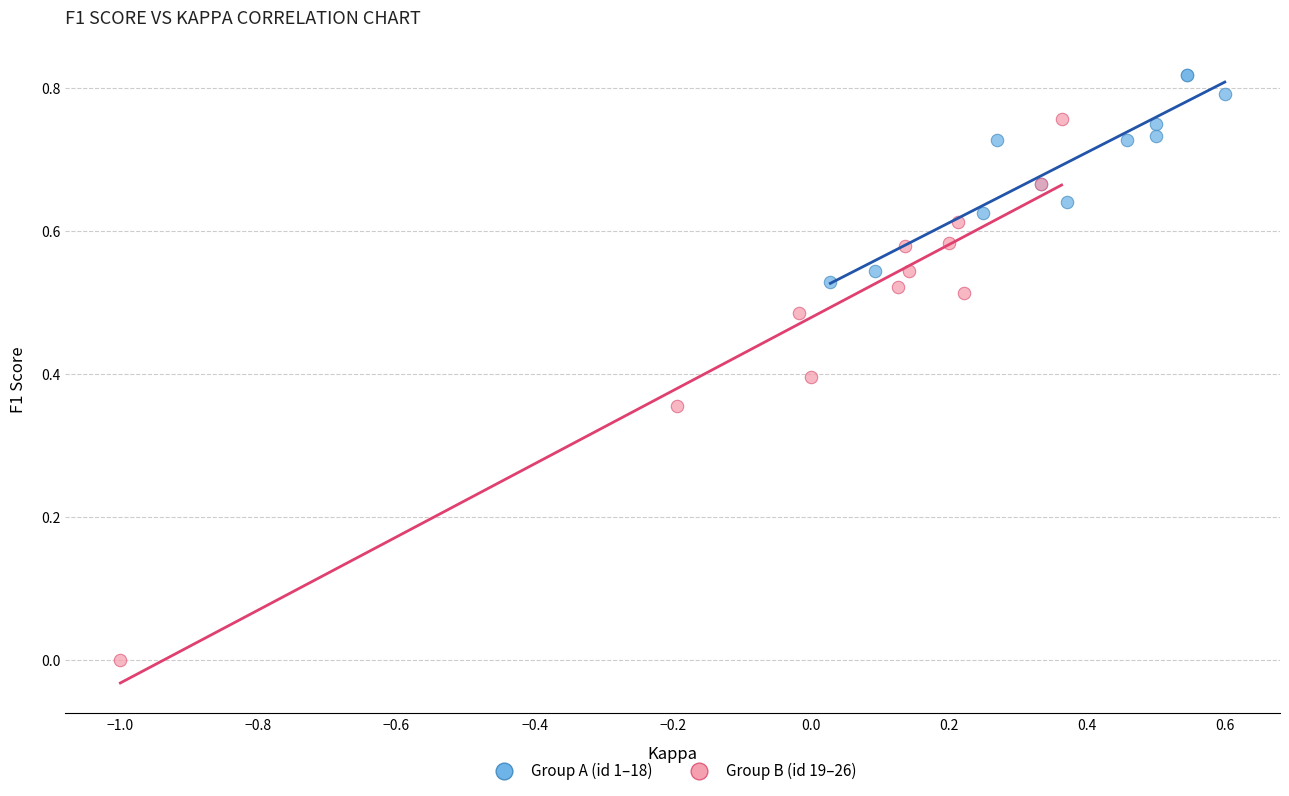

Which series has the widest spread of Y values?

Group B (id 19–26)